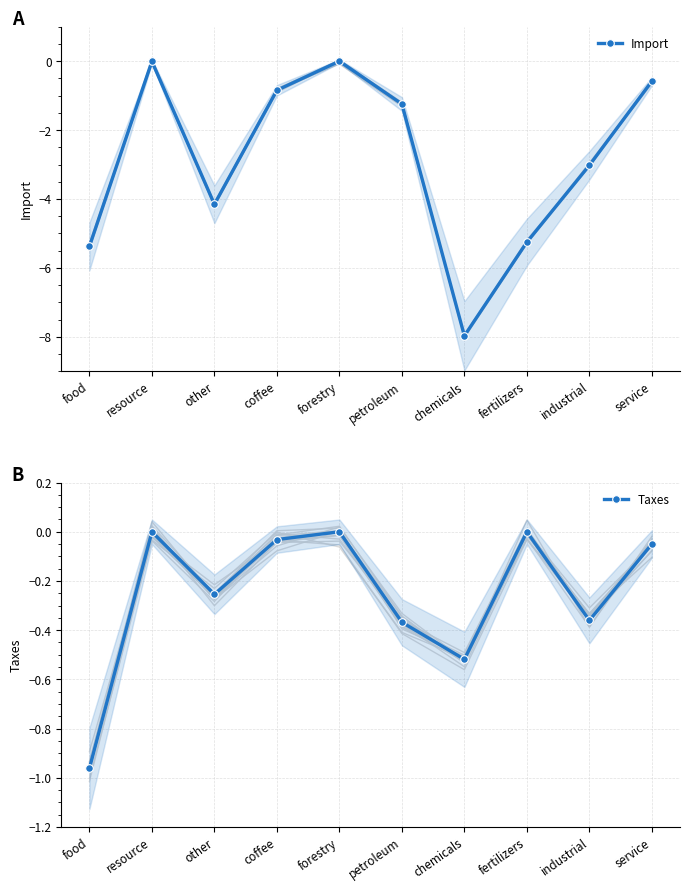

True or false: Taxes has more than 0 points higher than both neighbors.

True